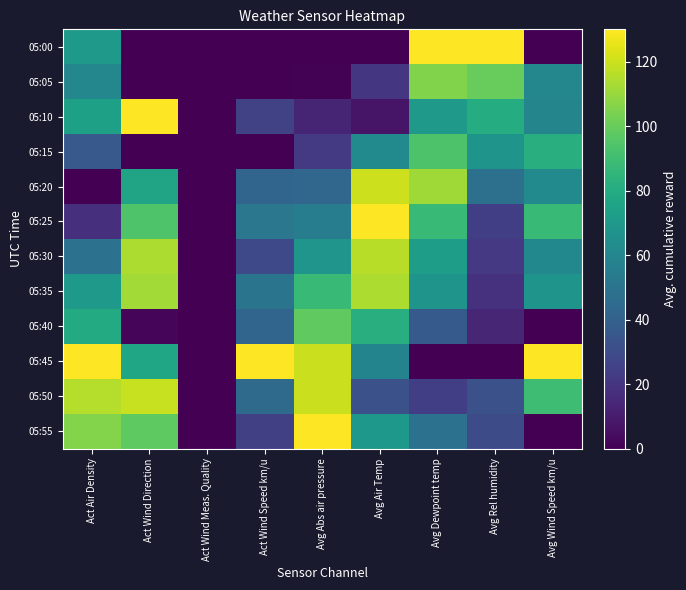

Which series has the largest total across all categories?

05:45